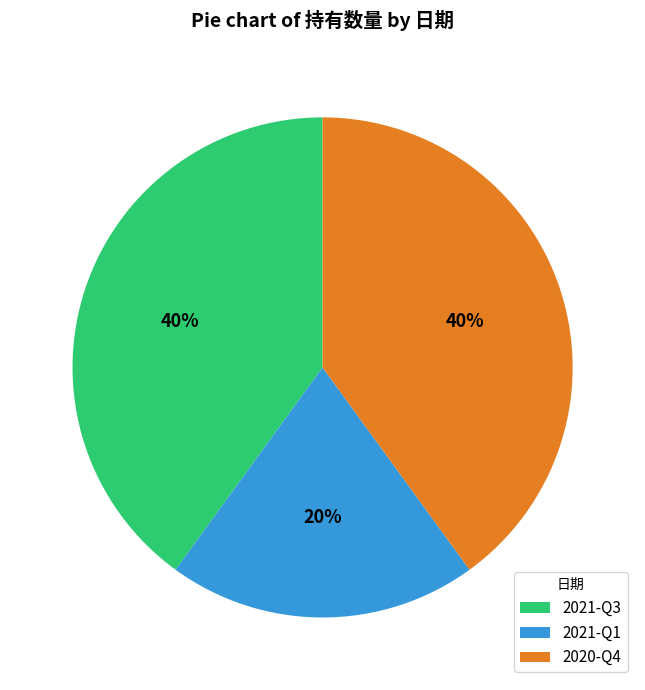

What is the smallest slice in the pie chart?

2021-Q1